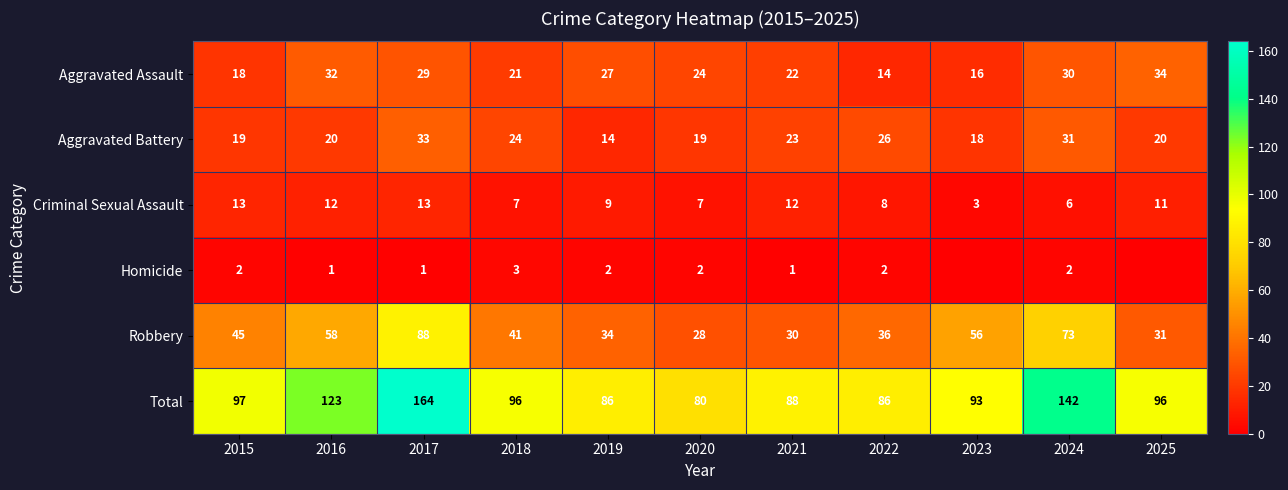

Between 2017 and 2021, which series saw the biggest shift?

Total